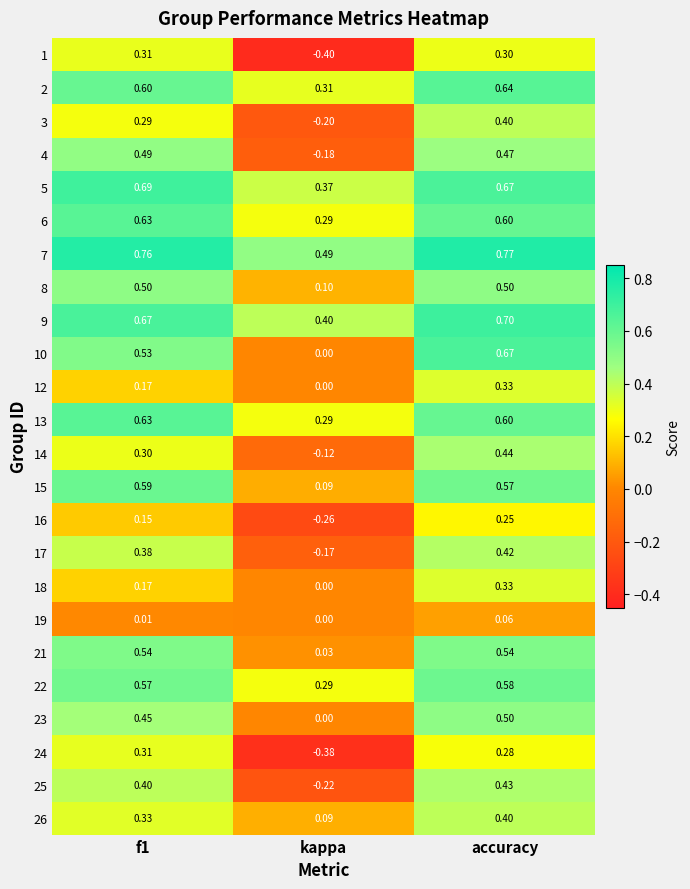

Where is 1 nearest to the value 0?

accuracy